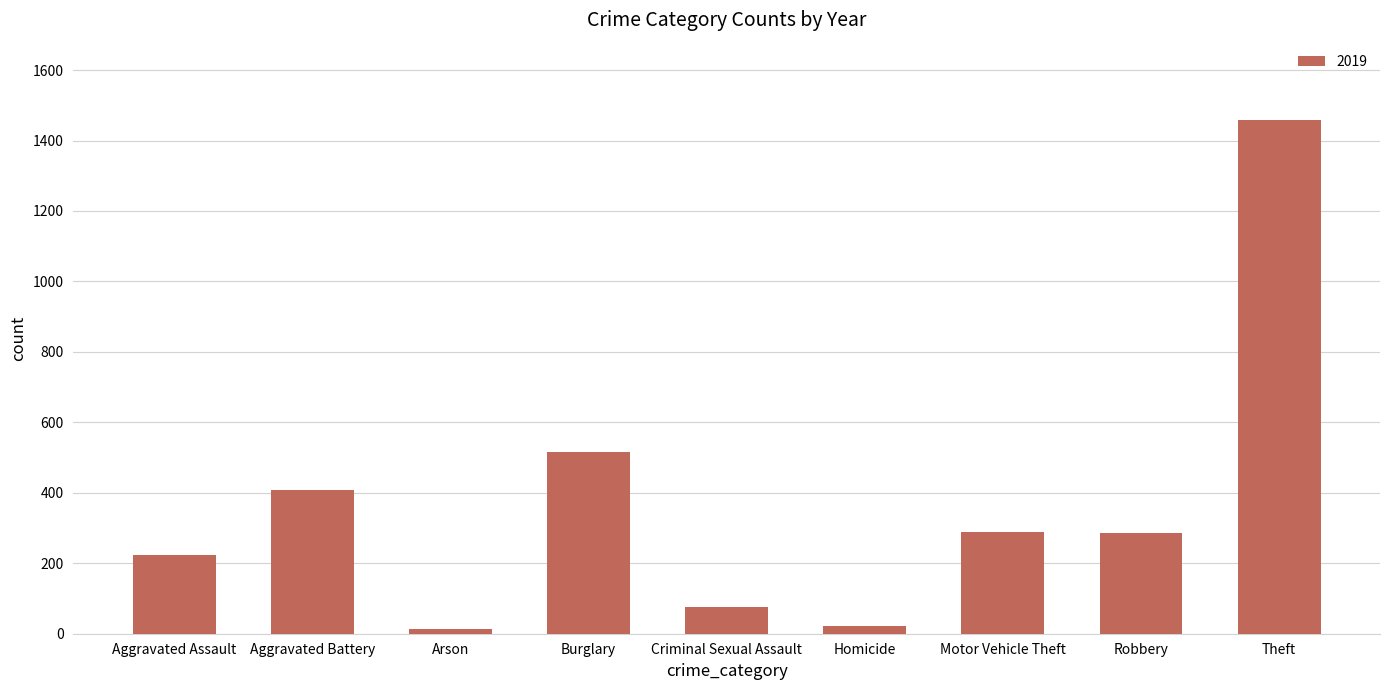

What is the label of the 9th bar from the right?

Aggravated Assault